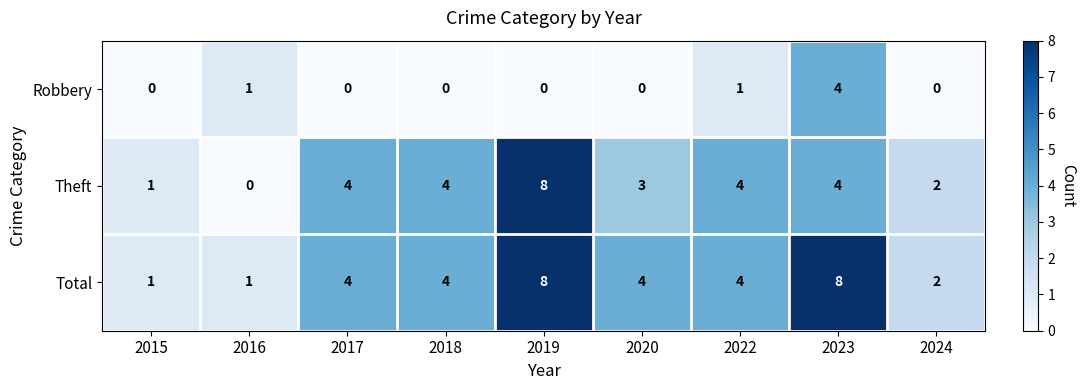

Which series has the largest total across all categories?

Total